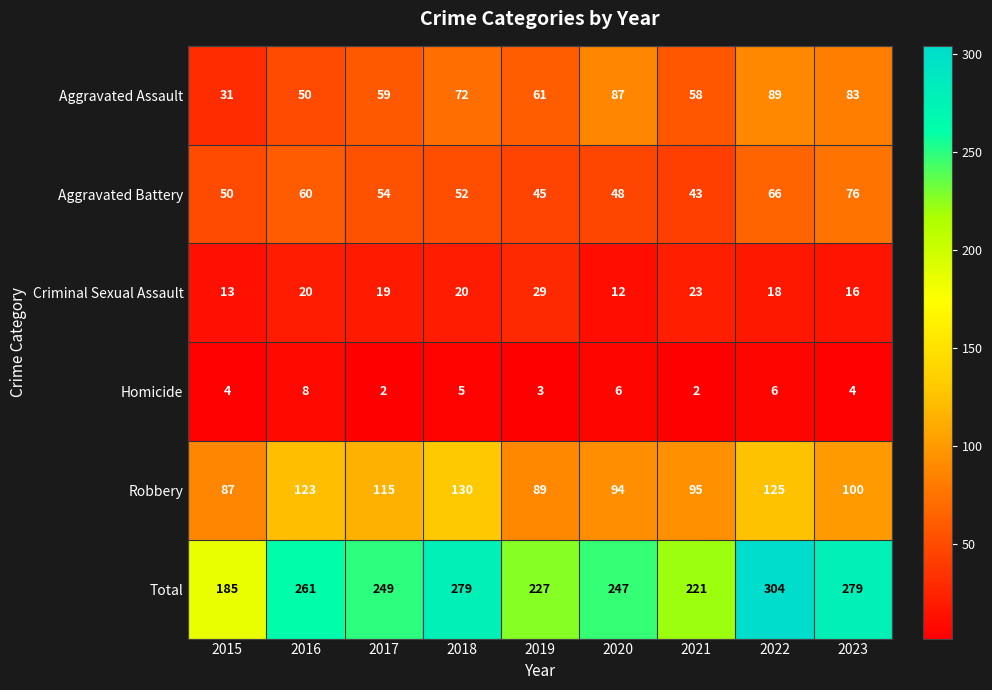

At which category is the sum across all series the highest?

2022